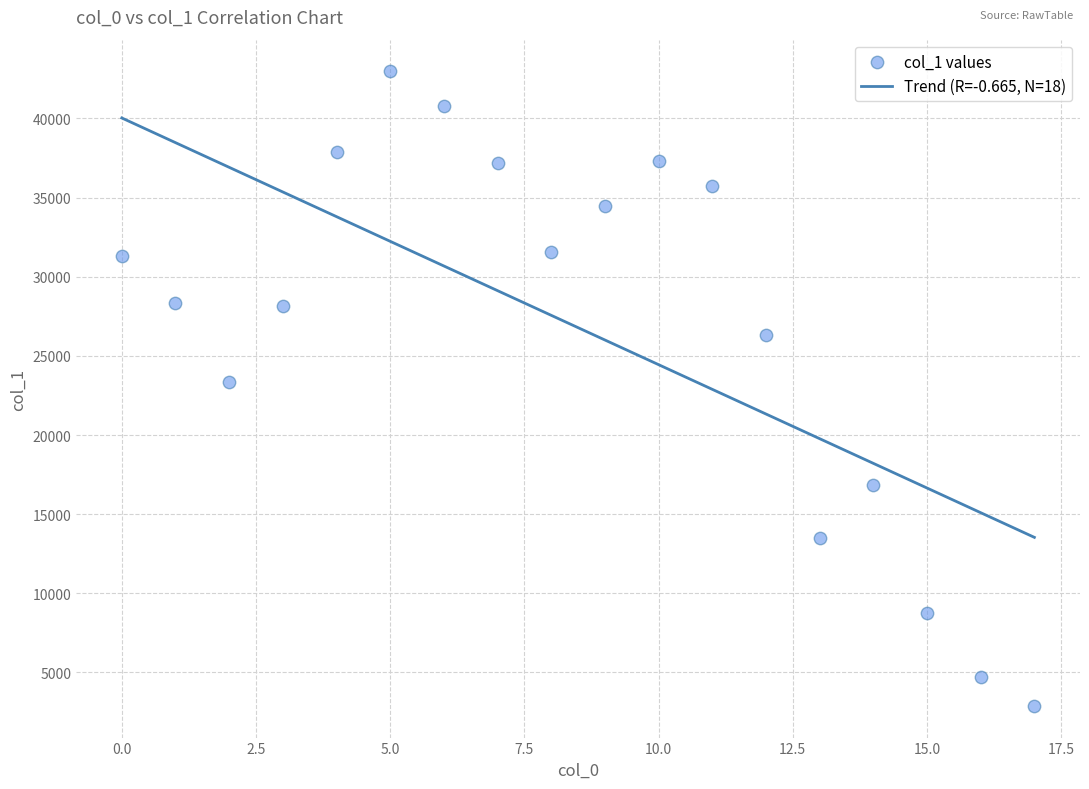

What is the range of Y values (max minus min)?

40075